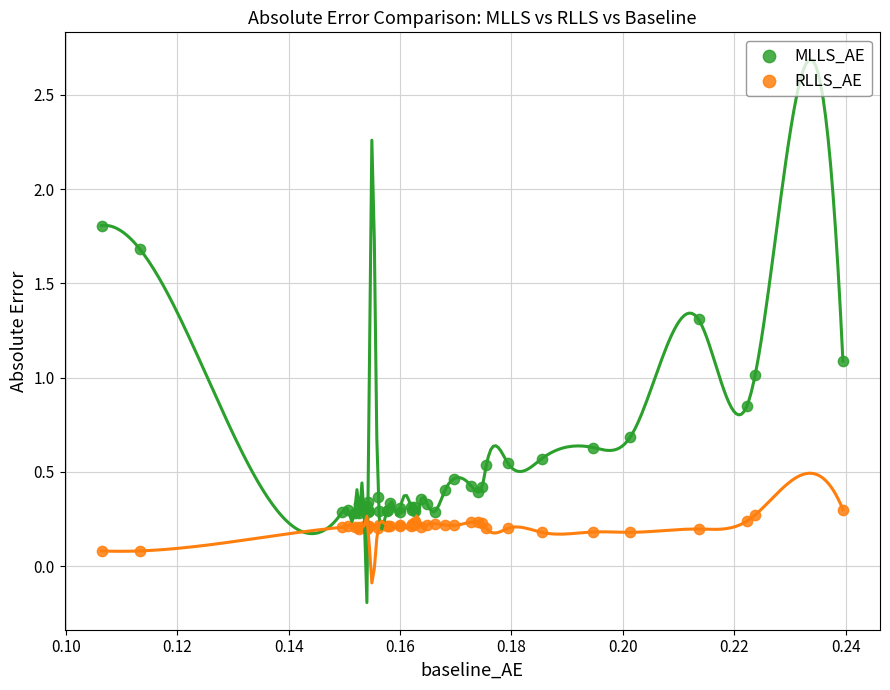

Which series has the widest spread of Y values?

MLLS_AE